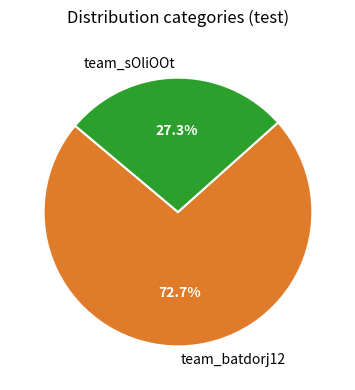

Approximately how many times larger is the value at team_sOliOOt compared to team_batdorj12?

0.4